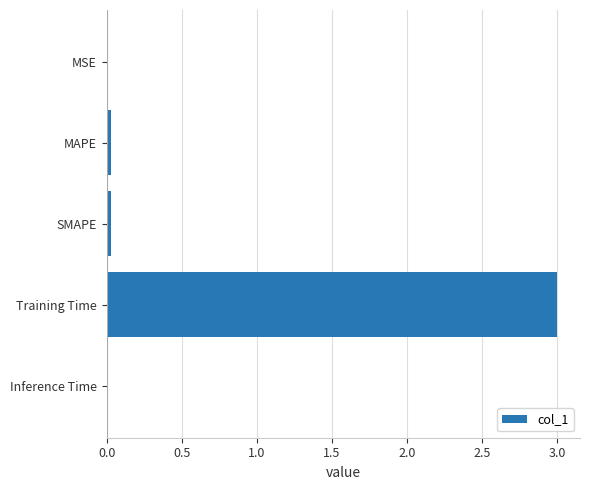

True or false: the data shows 0.0 at MSE.

True